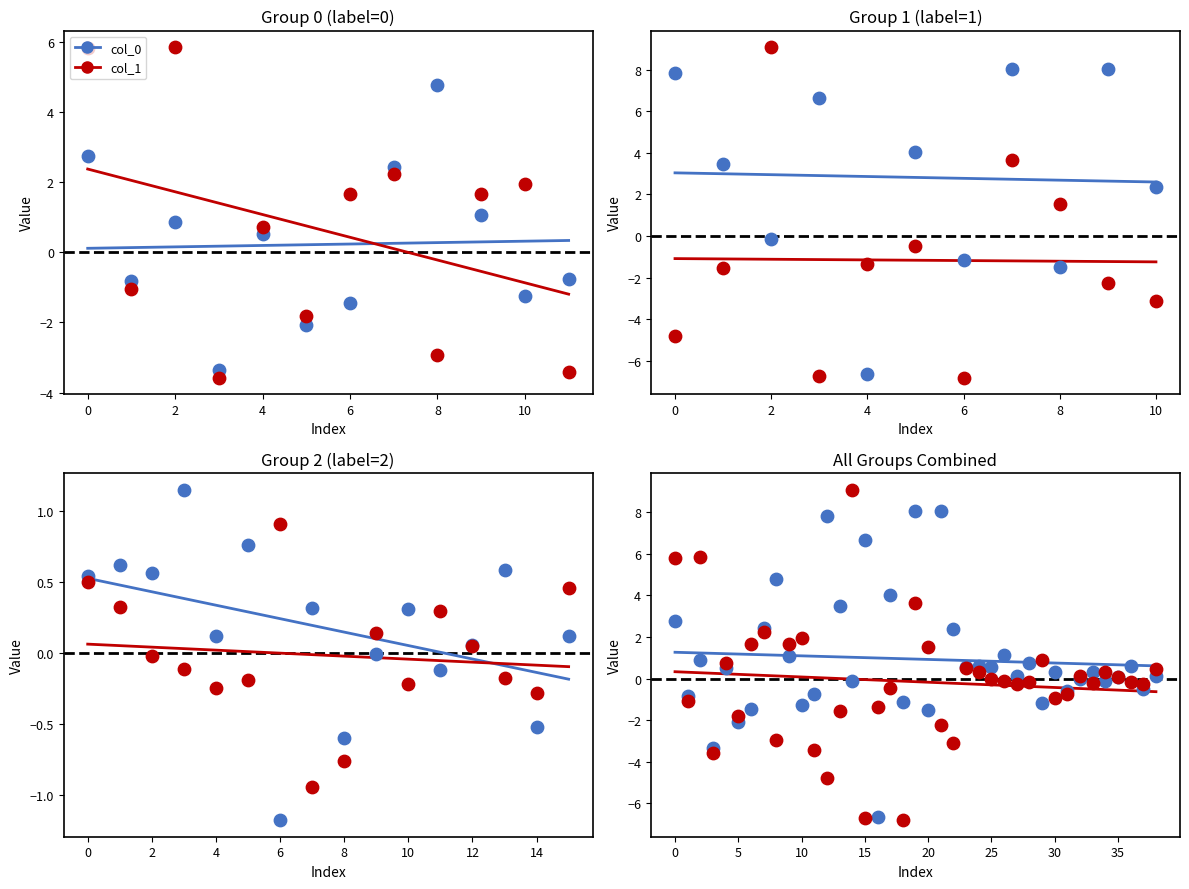

Which series contains the lowest Y value?

col_1